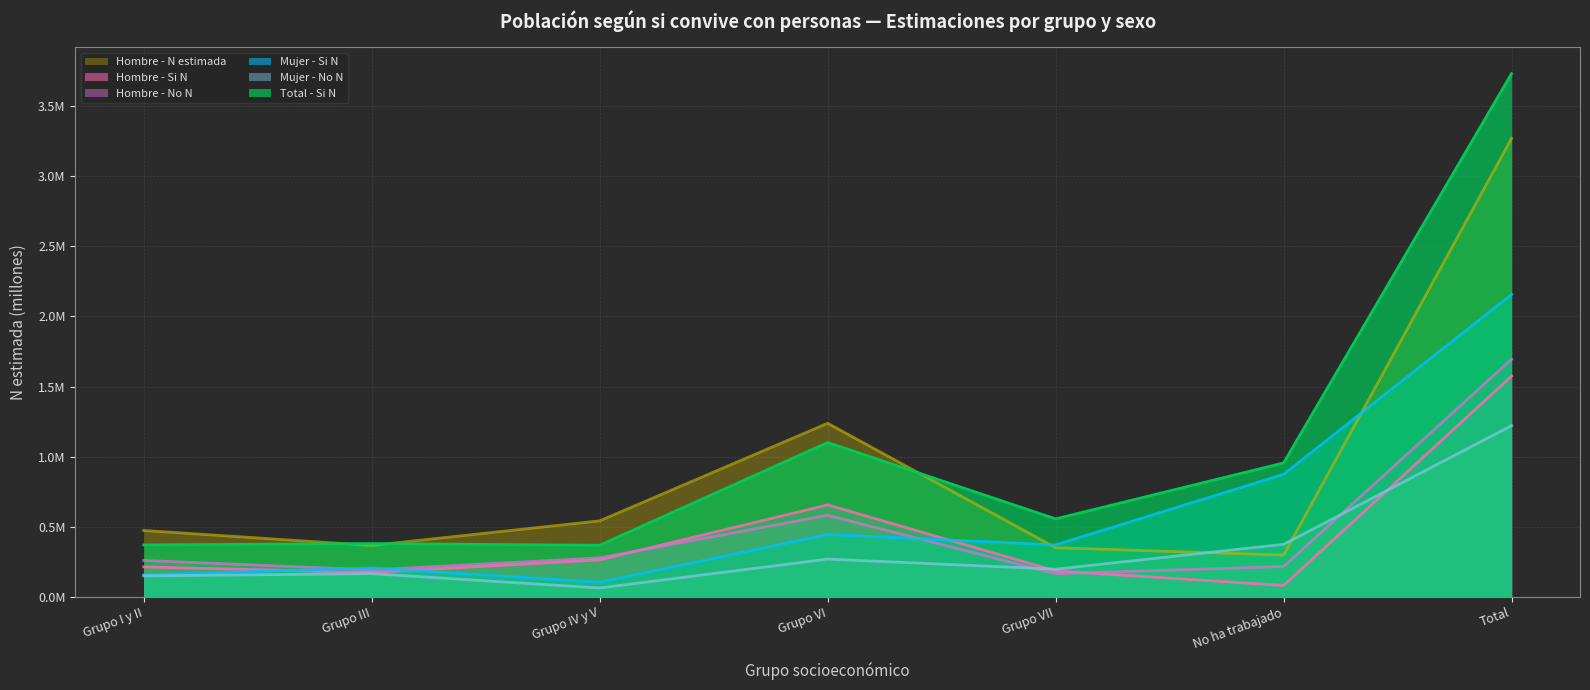

True or false: Mujer - Si N has a value of 0.2 at Grupo I y II.

True